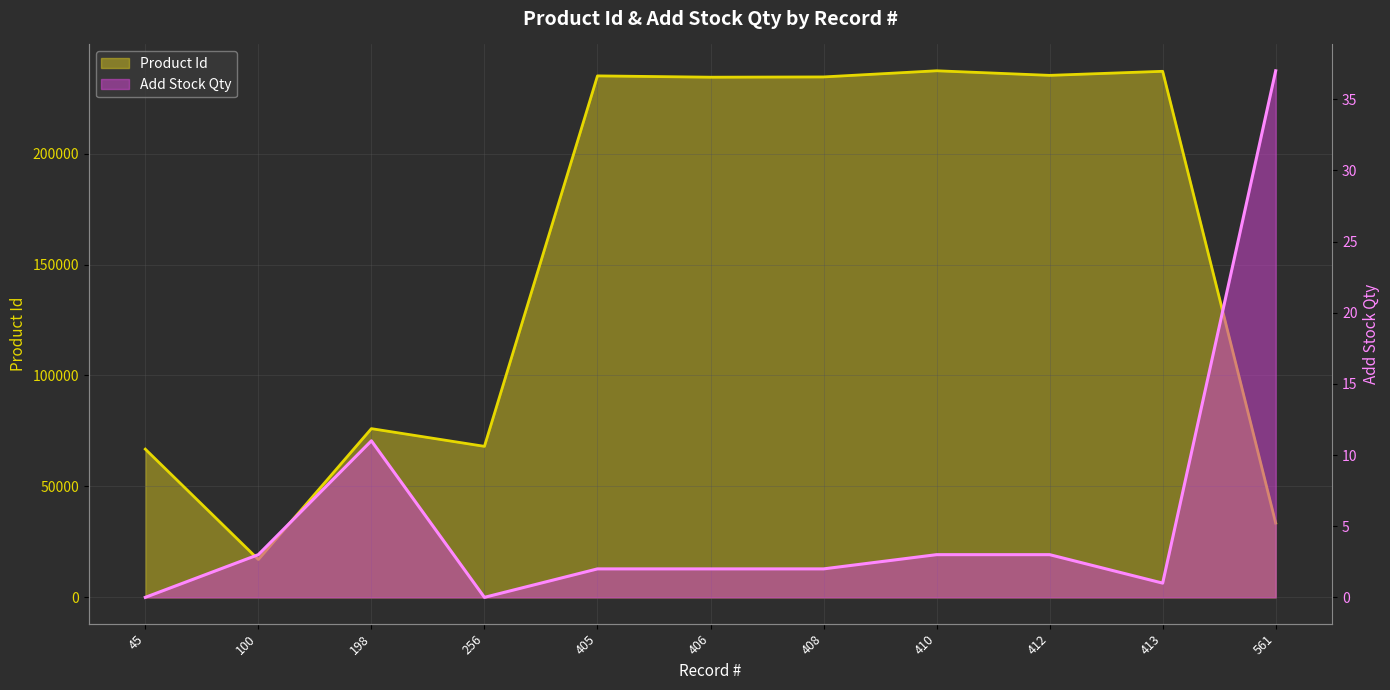

How many values in the Product Id series are below 234450?

5